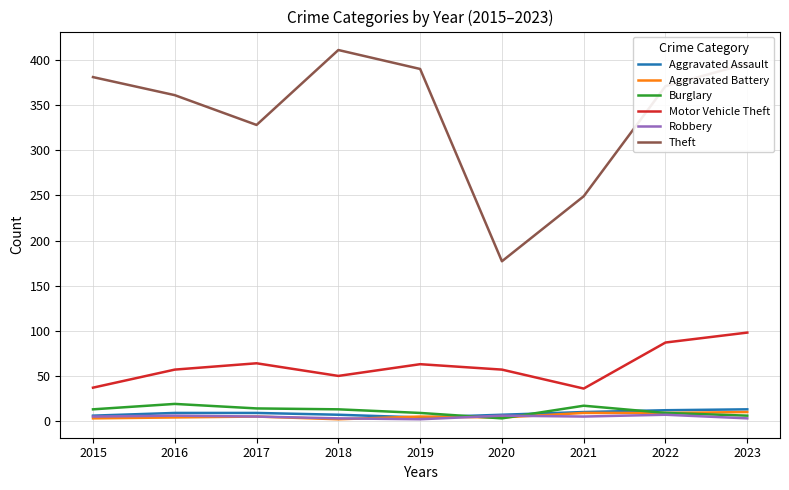

At which category does the chart reach its peak across all series?

2018